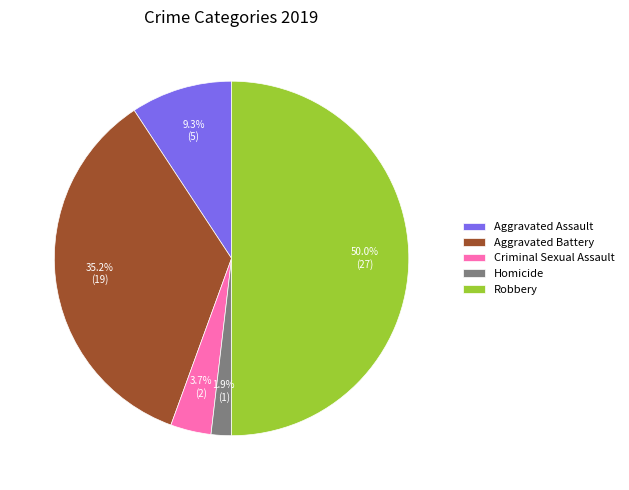

To the nearest percent, what is the average slice percentage?

20%